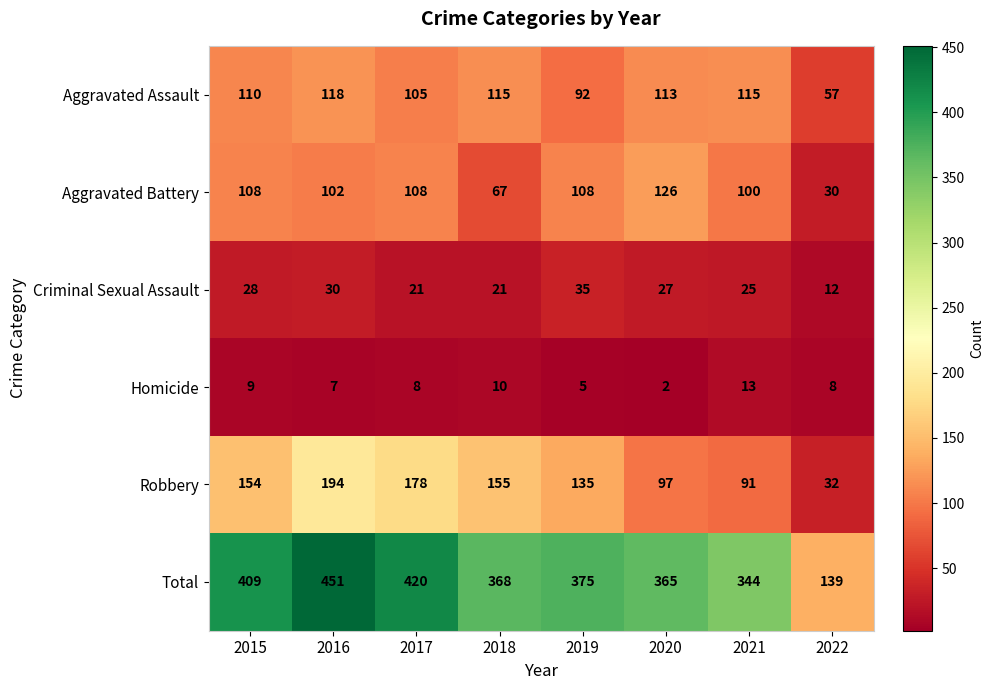

The value of Aggravated Battery at 2017 is 108. True or false?

True